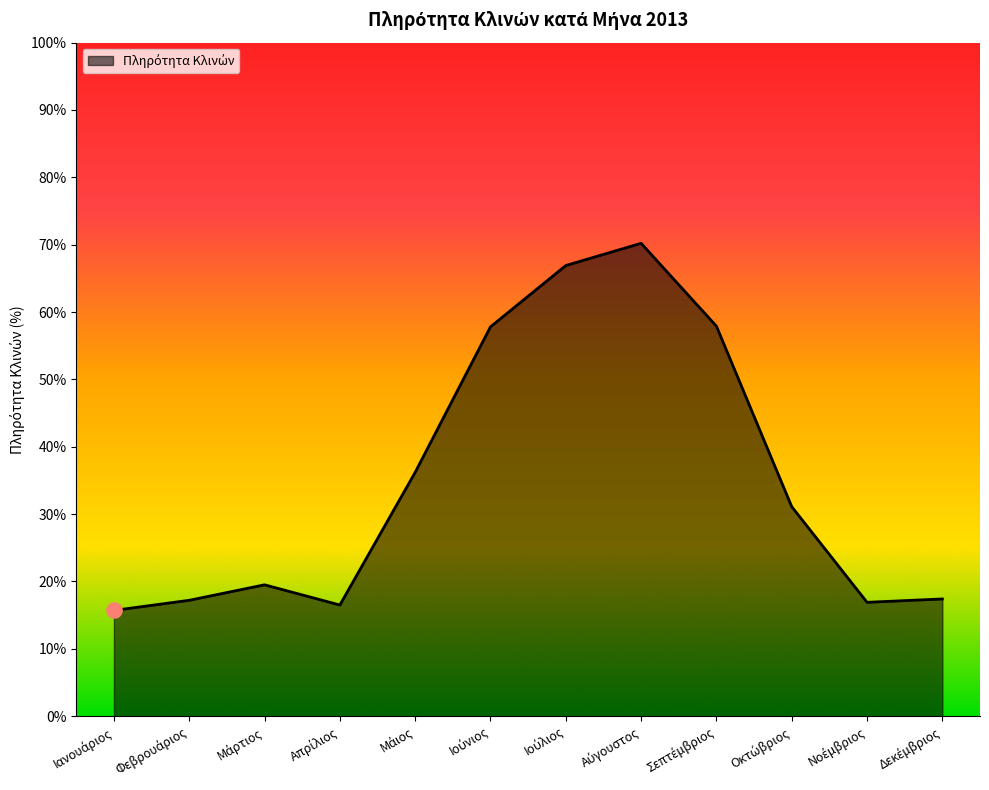

What is the greatest value displayed?

70.2